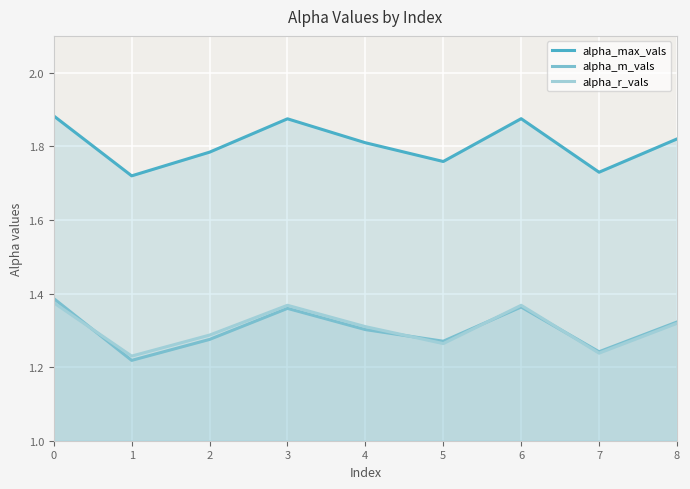

True or false: alpha_m_vals and alpha_max_vals cross at least once.

False